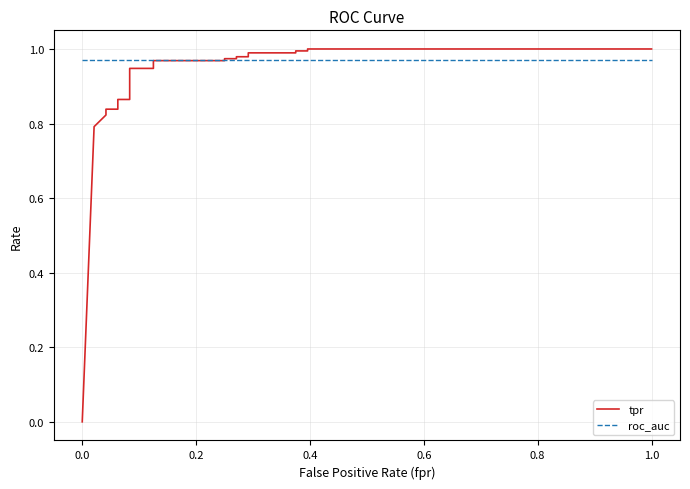

Which series has the largest total across all categories?

roc_auc